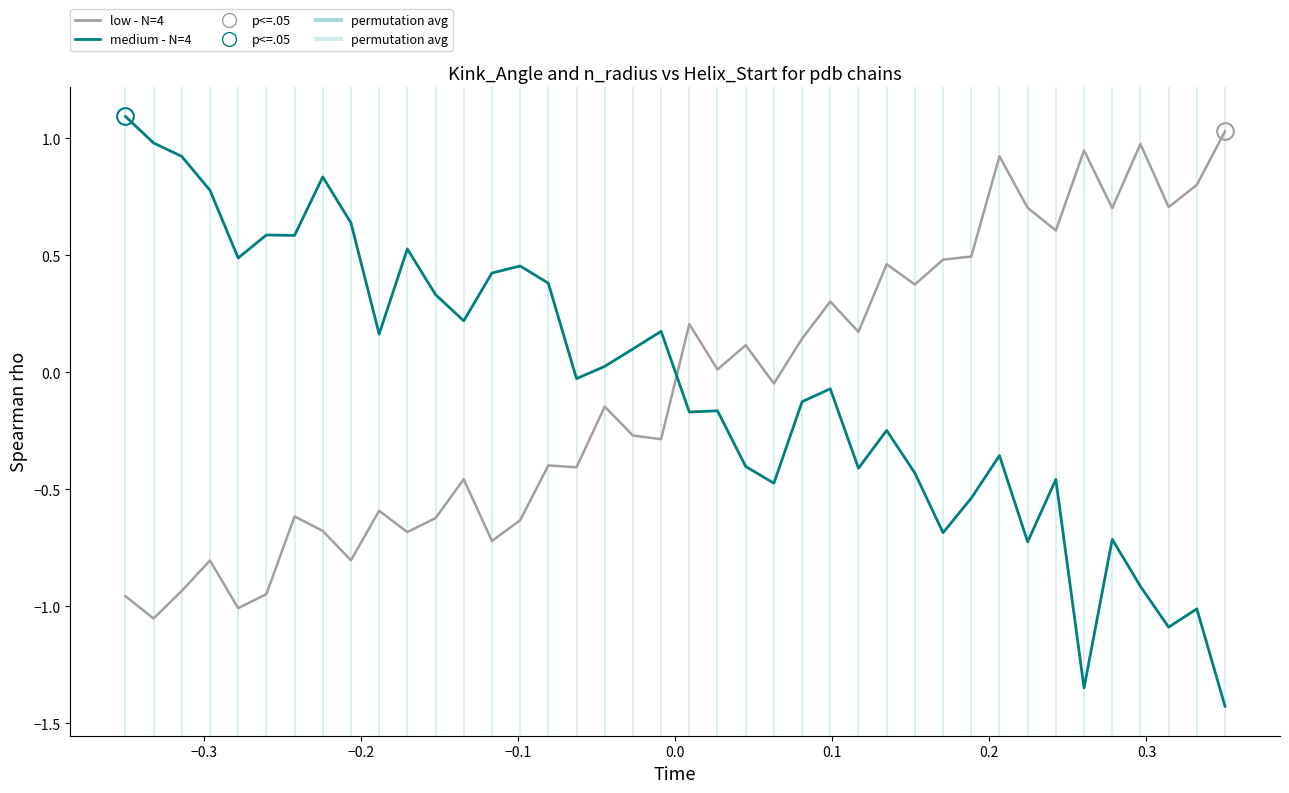

True or false: medium - N=4 and low - N=4 intersect in this chart.

True